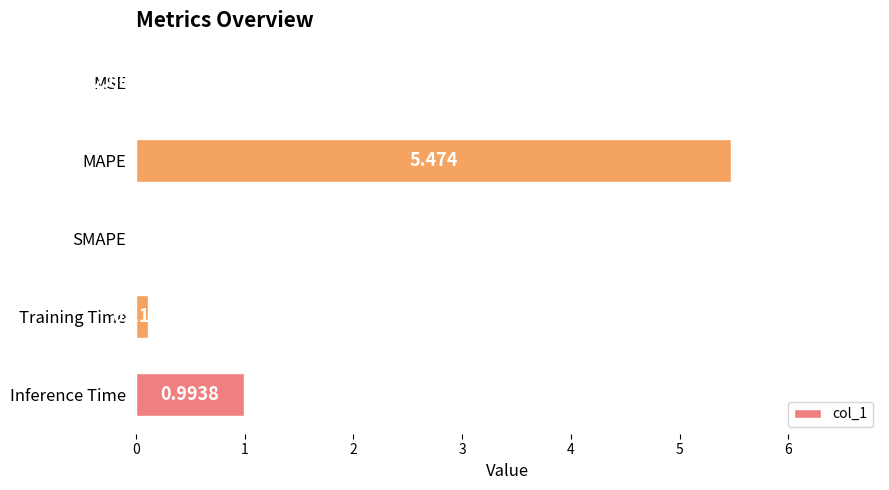

Which label corresponds to the largest value in the chart?

MAPE